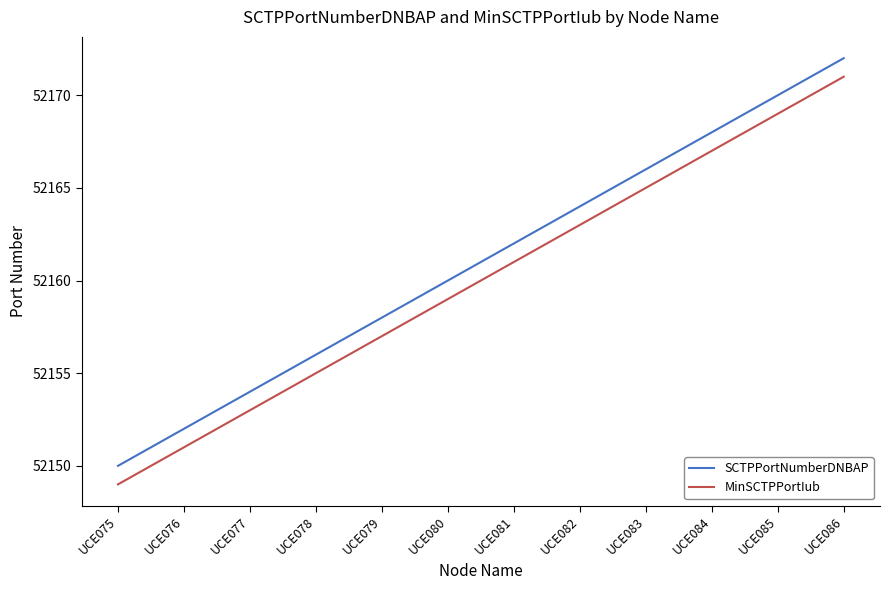

Read the MinSCTPPortIub value at UCE084.

52167